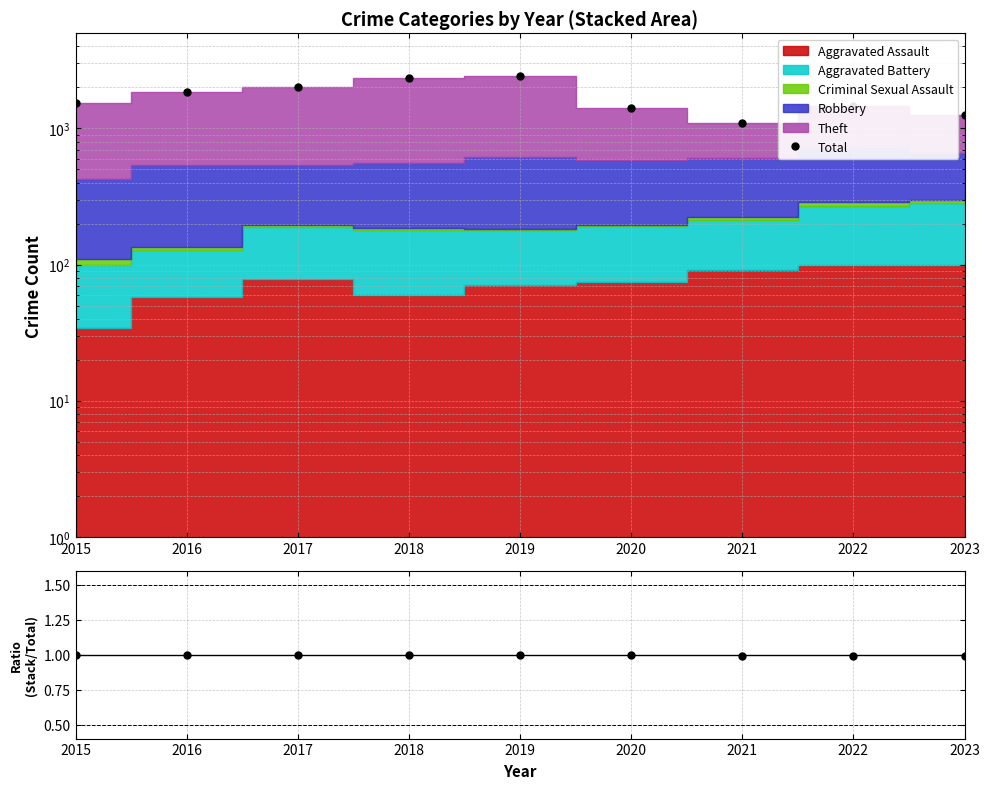

What is the minimum value shown in the chart?

1.0